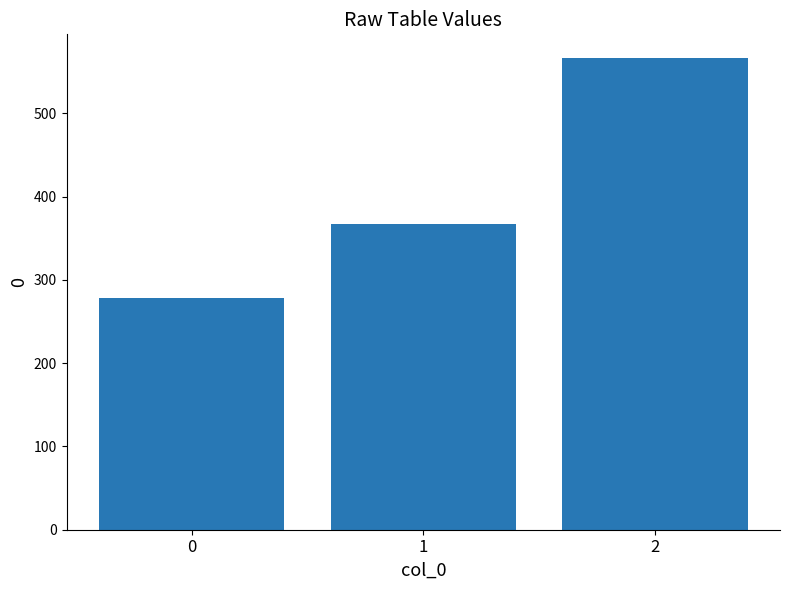

Between 1 and 0, which is larger?

1